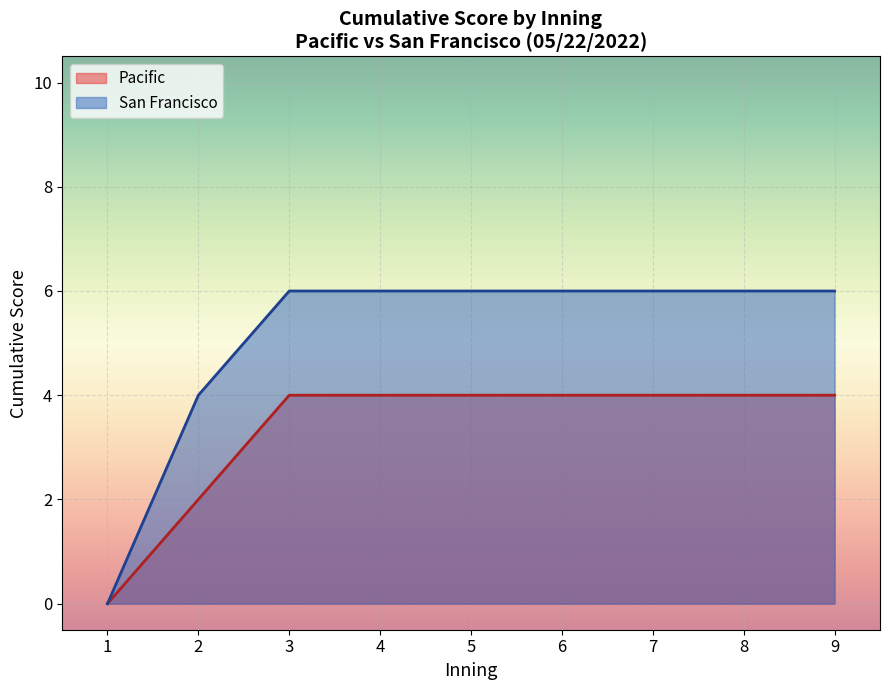

Is it true that Pacific equals 5 at 3?

False